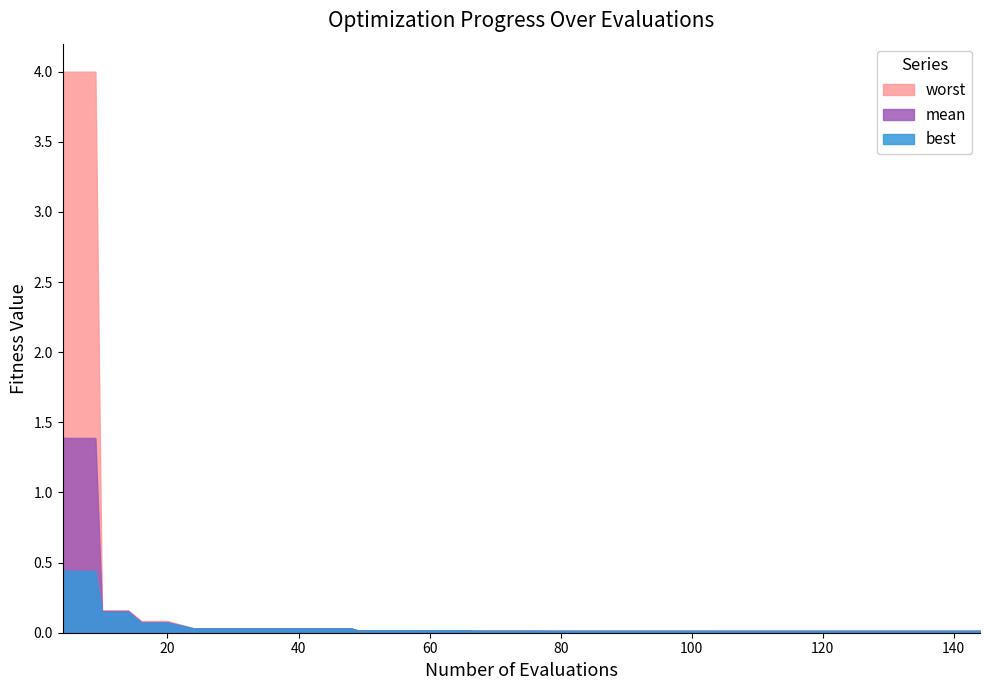

What is the value of the worst point at the 6th from the left?

0.1